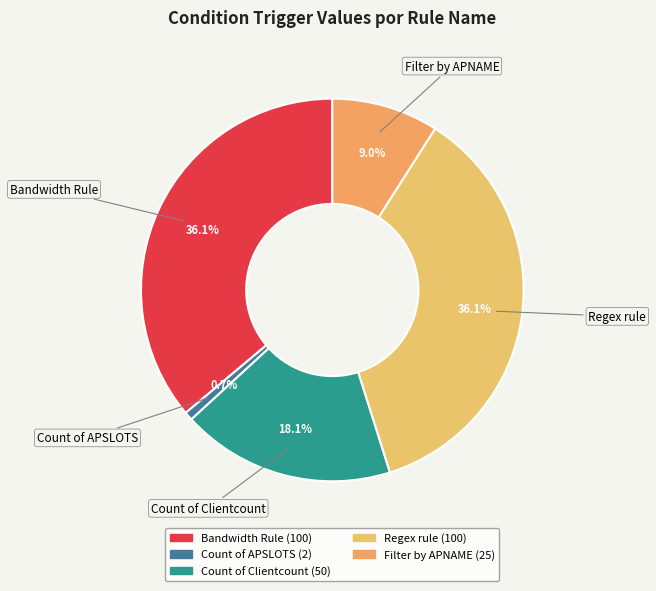

What is the ratio of the value at Count of Clientcount to the value at Regex rule?

0.5